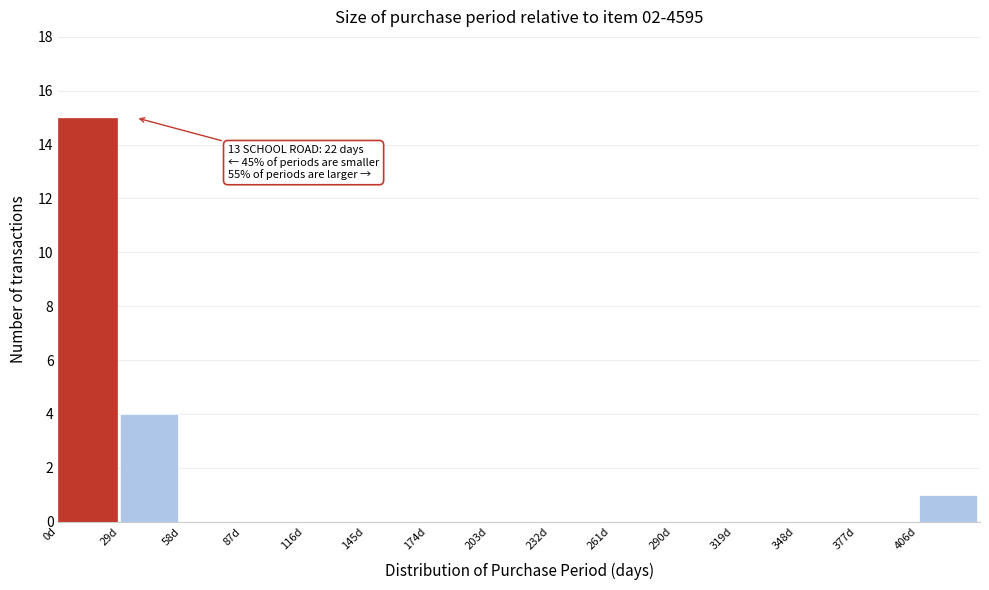

Over which range of the x-axis is the bar tallest?

0 to 29